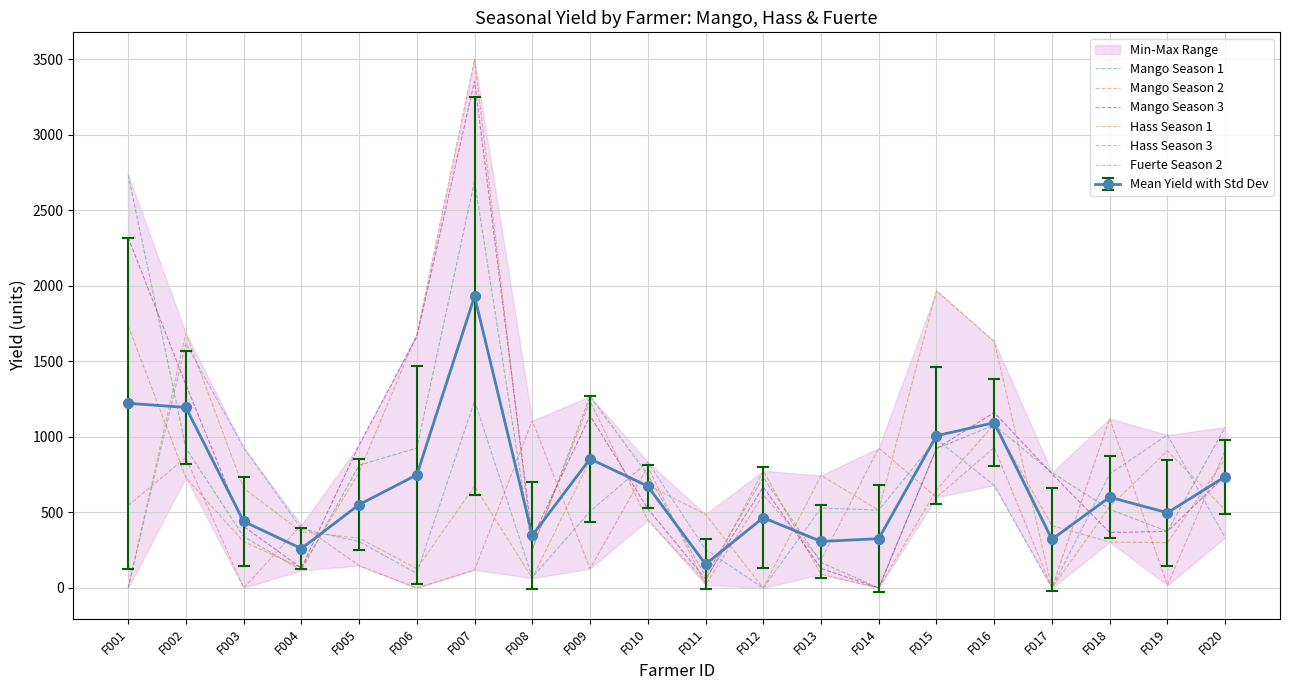

Reading left to right, extract all data points from this chart.

Mango Season 1: F001=2735	F002=927	F003=340	F004=117	F005=813	F006=926	F007=2694	F008=254	F009=1269	F010=750	F011=78	F012=733	F013=169	F014=0	F015=923	F016=1078	F017=764	F018=521	F019=375	F020=1065
Mango Season 2: F001=1735	F002=731	F003=306	F004=135	F005=765	F006=1680	F007=3502	F008=260	F009=1237	F010=450	F011=42	F012=776	F013=91	F014=0	F015=649	F016=1085	F017=413	F018=304	F019=300	F020=855
Mango Season 3: F001=2320	F002=1346	F003=408	F004=132	F005=947	F006=1664	F007=3356	F008=332	F009=1141	F010=525	F011=60	F012=669	F013=130	F014=0	F015=923	F016=1162	F017=756	F018=367	F019=375	F020=741
Hass Season 1: F001=0	F002=1686	F003=661	F004=372	F005=330	F006=128	F007=674	F008=65	F009=849	F010=681	F011=488	F012=0	F013=745	F014=516	F015=1968	F016=1632	F017=0	F018=538	F019=908	F020=518
Hass Season 3: F001=0	F002=1620	F003=930	F004=392	F005=308	F006=96	F007=1239	F008=70	F009=507	F010=834	F011=255	F012=0	F013=529	F014=516	F015=984	F016=680	F017=0	F018=755	F019=1013	F020=334
Fuerte Season 2: F001=546	F002=863	F003=0	F004=417	F005=148	F006=0	F007=120	F008=1108	F009=128	F010=803	F011=21	F012=615	F013=184	F014=927	F015=600	F016=930	F017=0	F018=1122	F019=18	F020=910